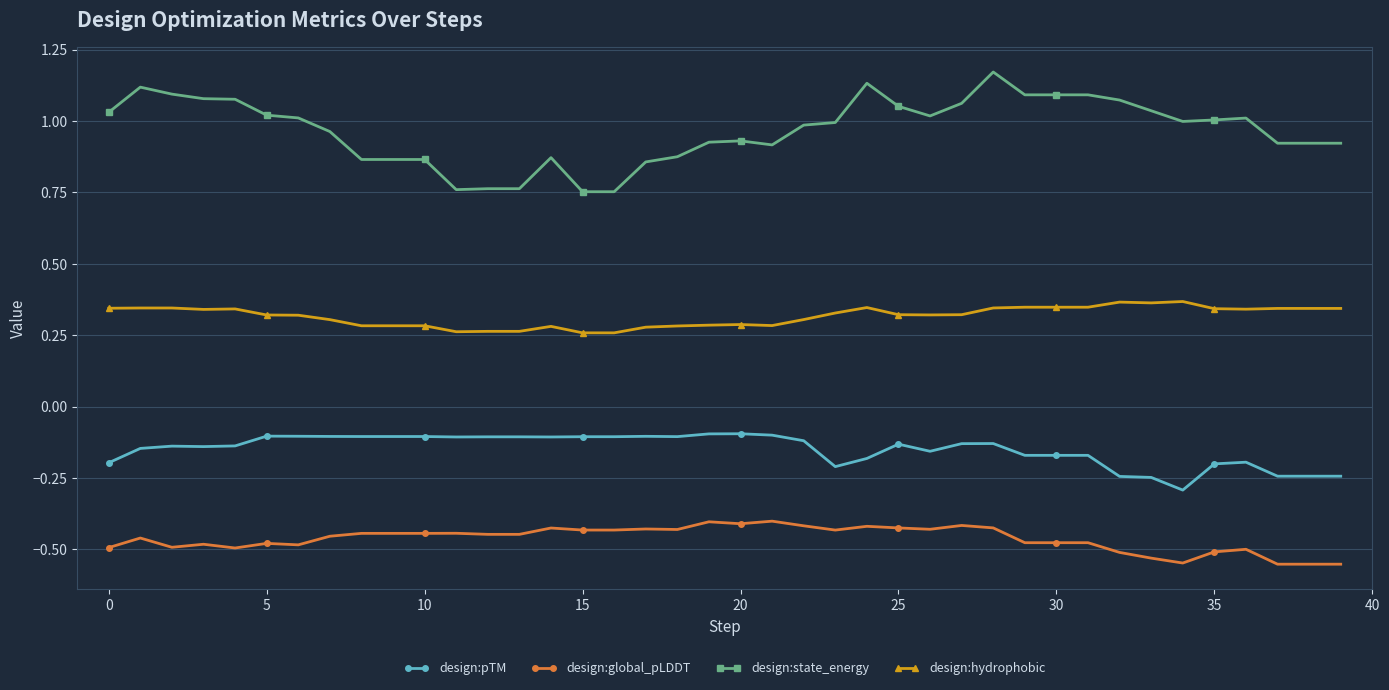

True or false: design:global_pLDDT has more than 0 interior local peaks.

True